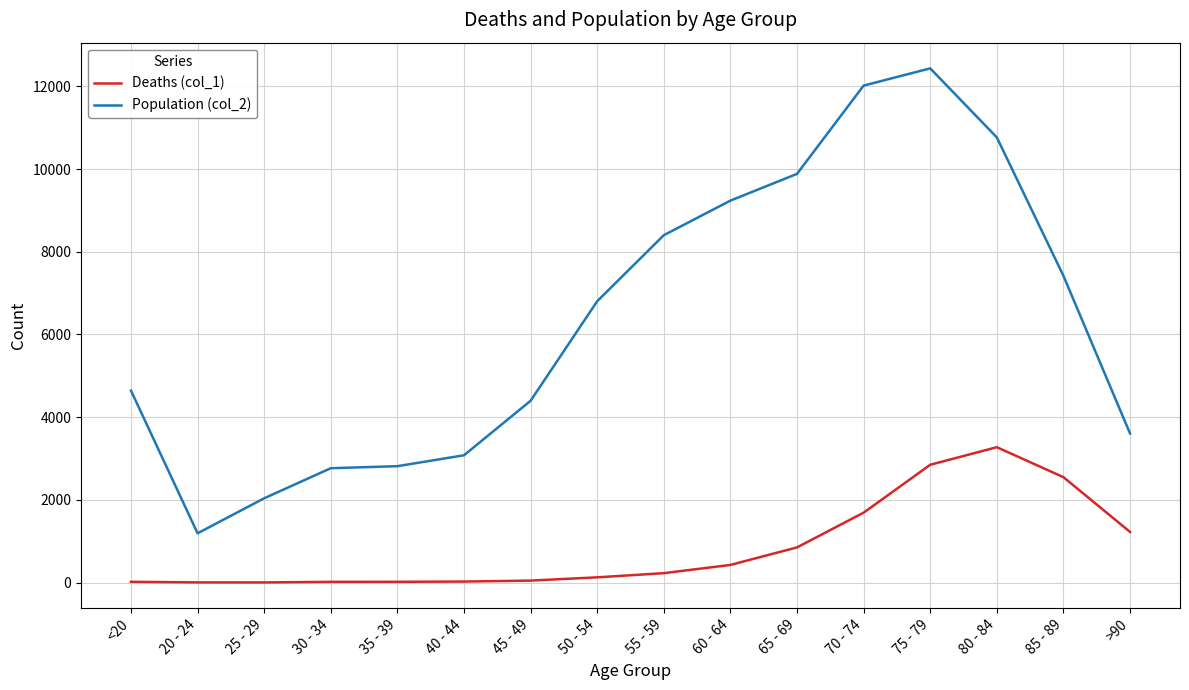

True or false: Population (col_2) and Deaths (col_1) cross at least once.

False